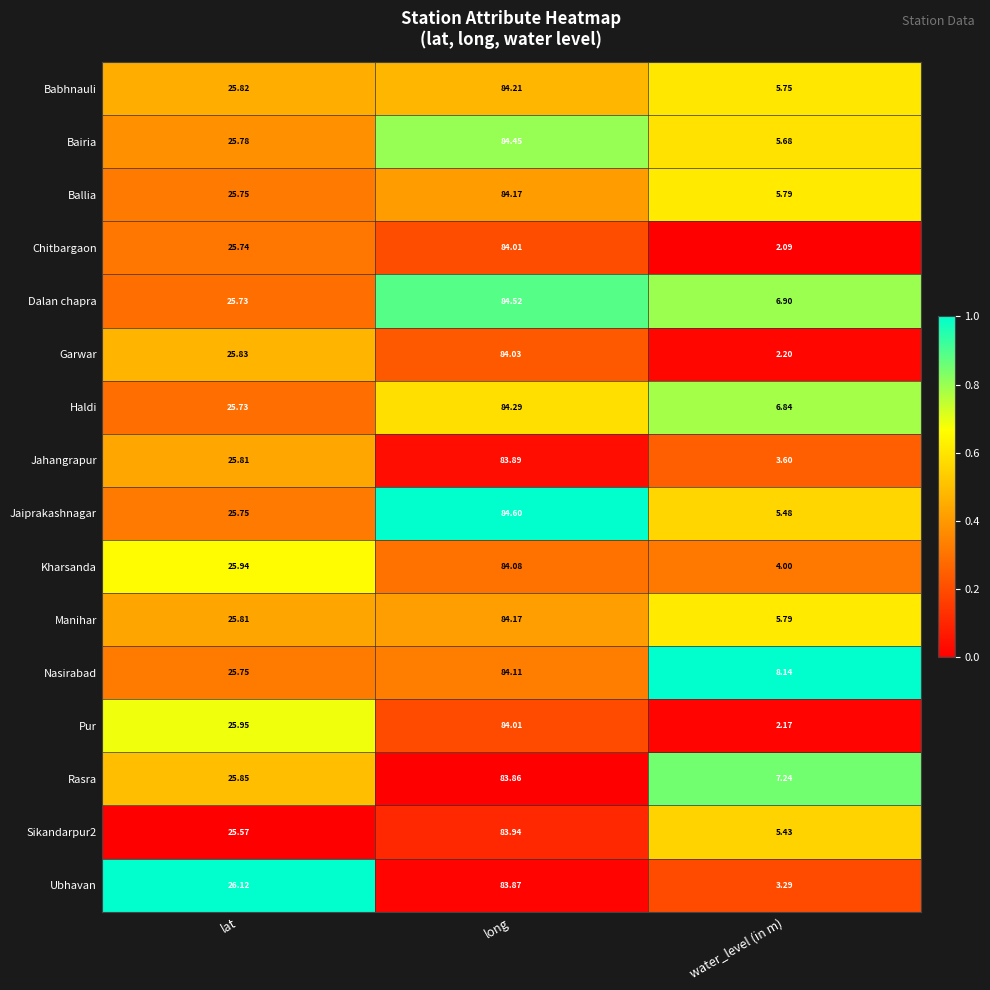

Which category has the highest value in the Bairia series?

long